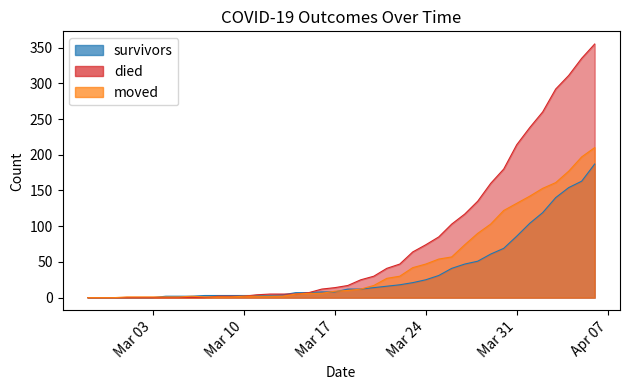

True or false: moved has a value of 9 at Mar 17.

True